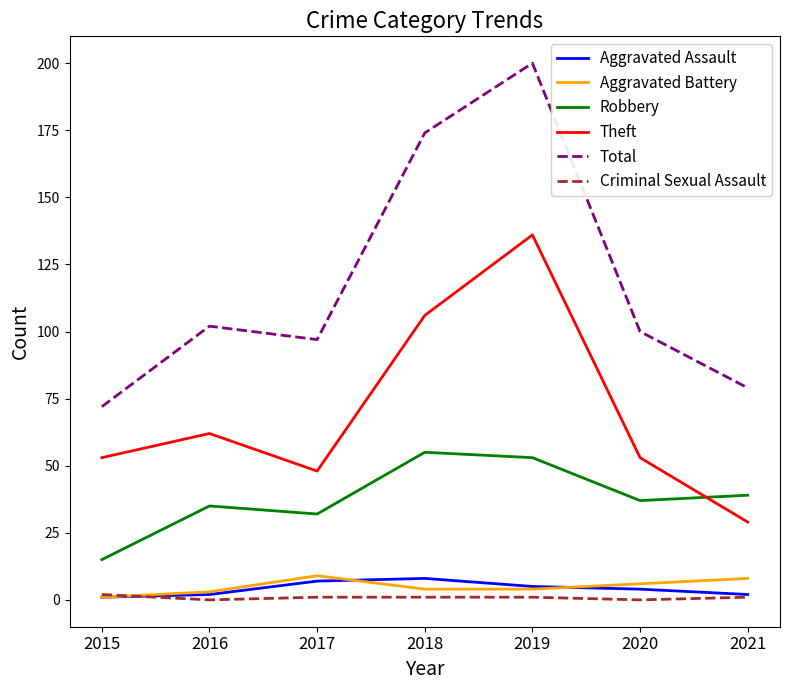

At which category is the sum across all series the highest?

2019